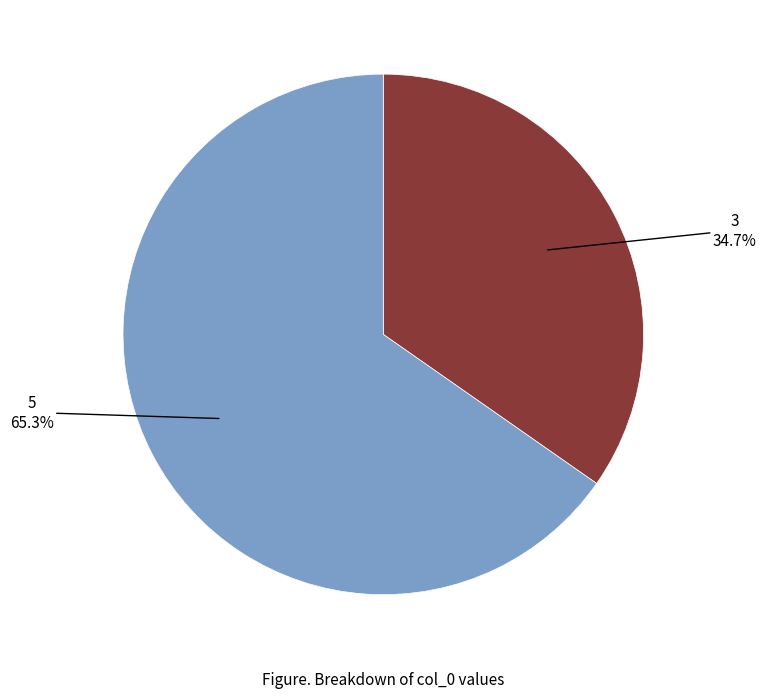

Is it true that 5 is 50% of the pie?

False